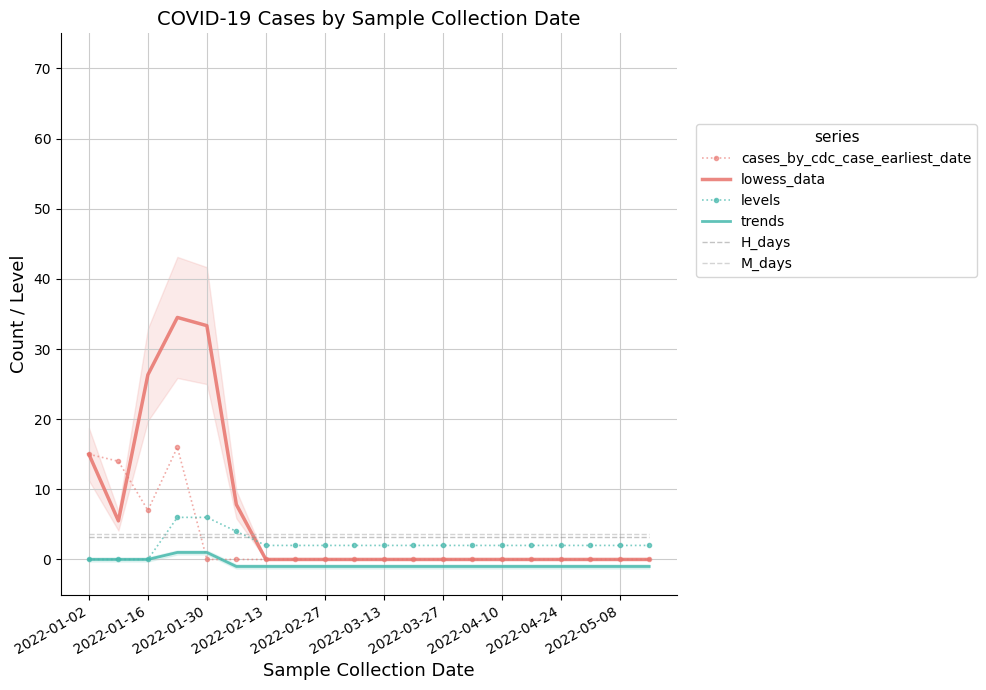

True or false: trends and H_days intersect in this chart.

False